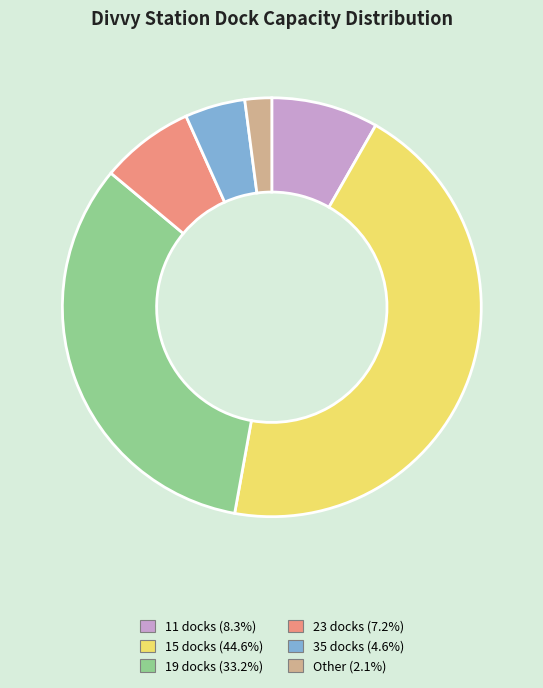

Is there any slice that represents more than half of the pie?

No